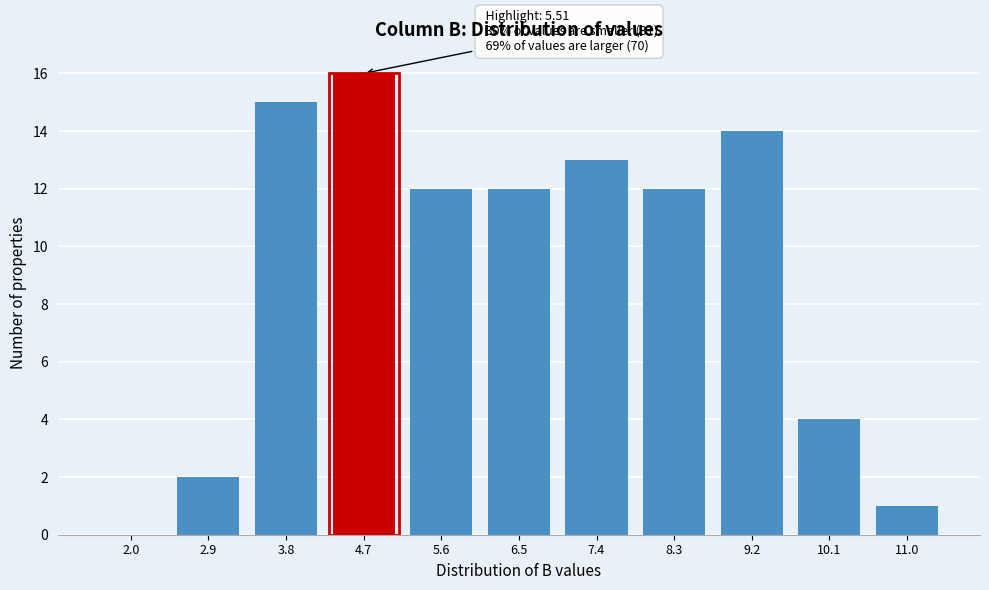

Reading right to left, extract all data points from this chart.

11.0=1	10.1=4	9.2=14	8.3=12	7.4=13	6.5=12	5.6=12	4.7=16	3.8=15	2.9=2	2.0=0